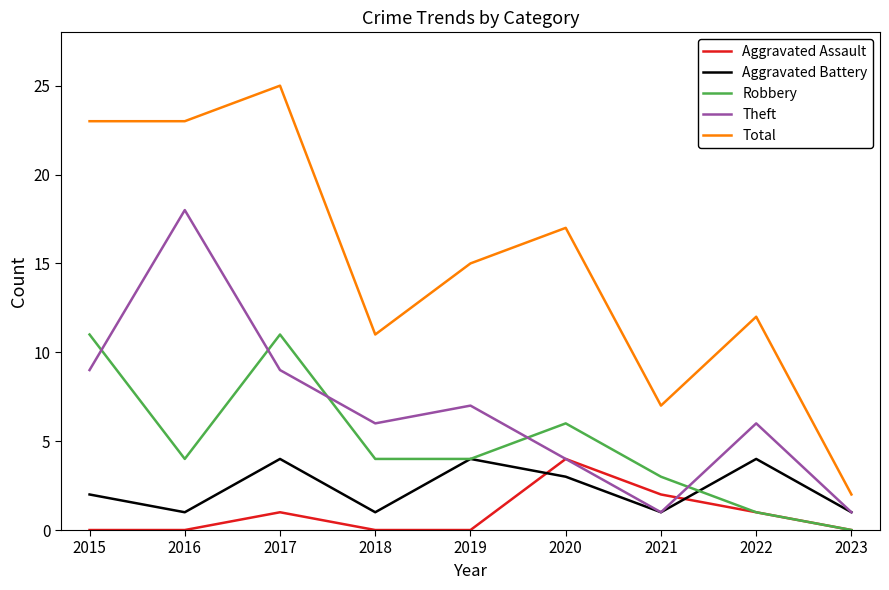

Which series has the widest spread of values?

Total